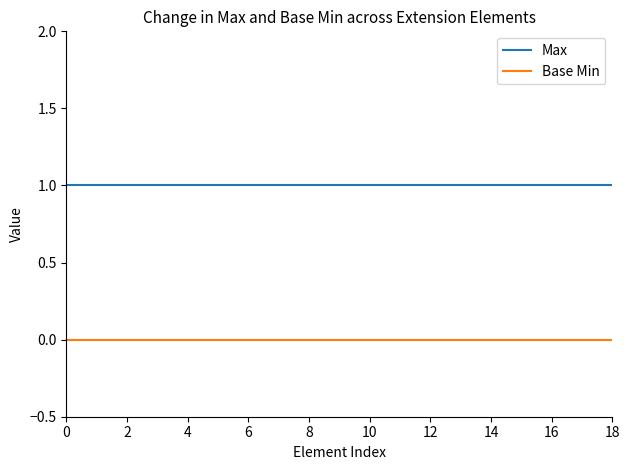

List the series in order of their peak value, lowest first.

Base Min, Max